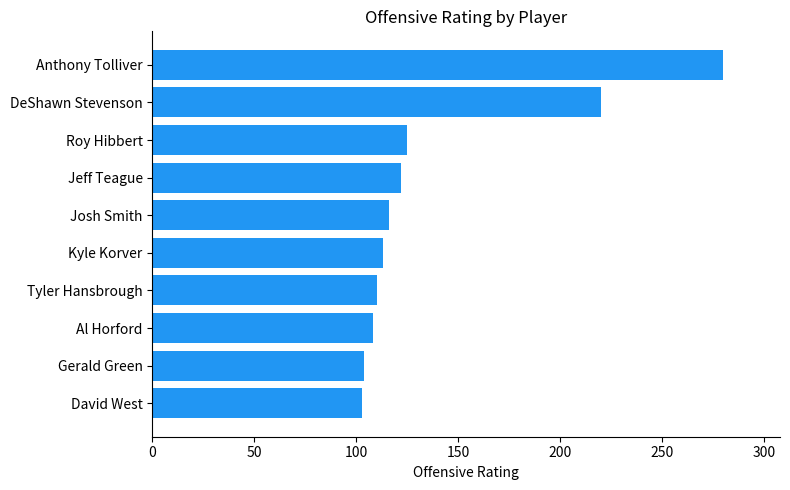

What is the difference between the maximum and minimum values?

177